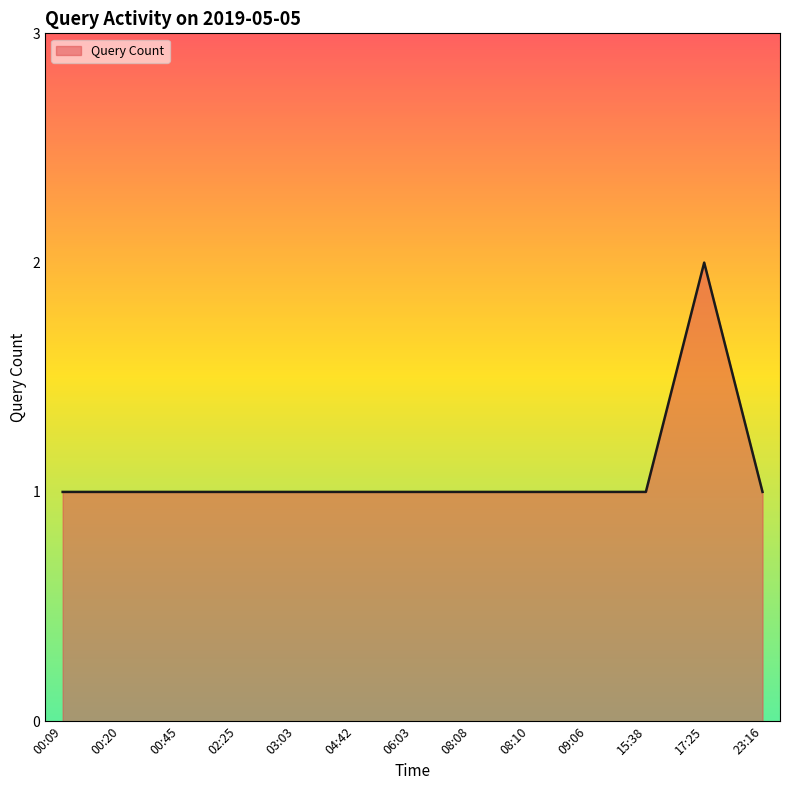

The chart shows a value of 1 at 04:42. True or false?

True